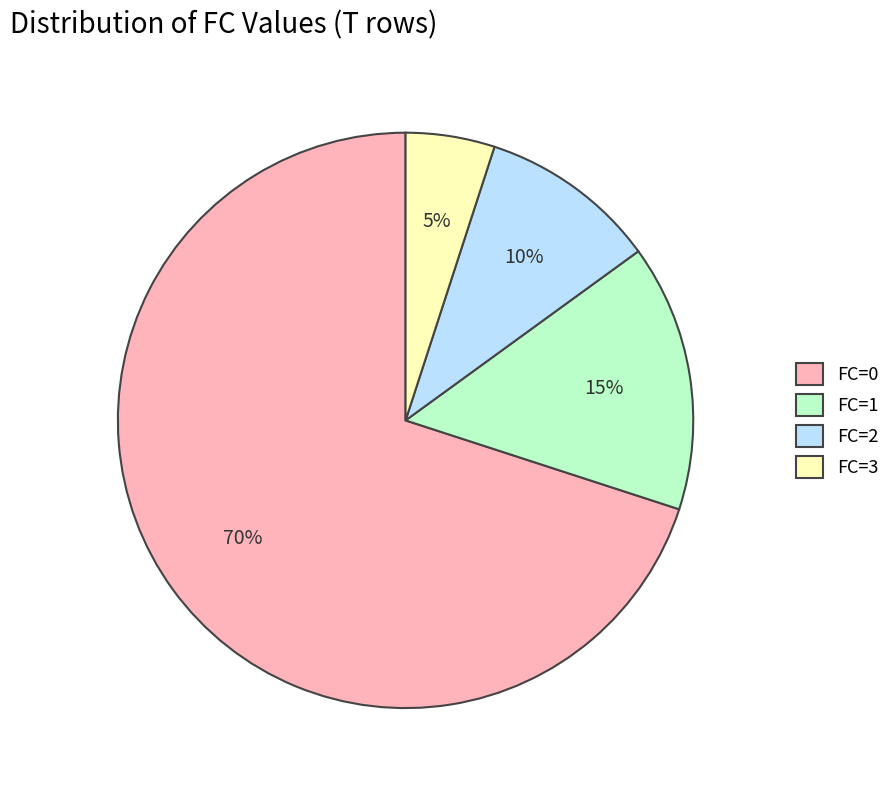

What is the ratio of the value at FC=1 to the value at FC=0?

0.2